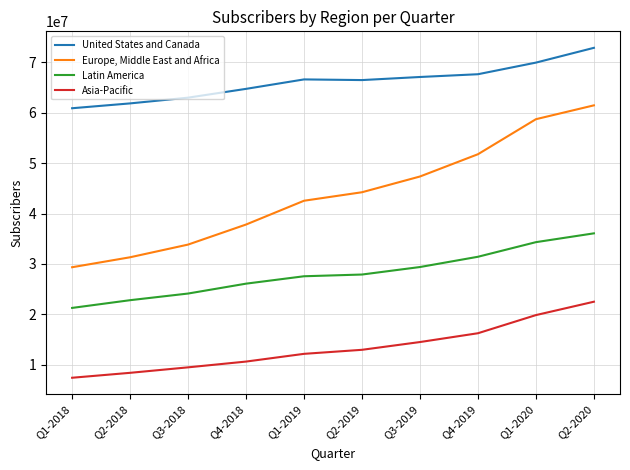

At Q2-2020, list the series in order from largest to smallest.

United States and Canada, Europe, Middle East and Africa, Latin America, Asia-Pacific